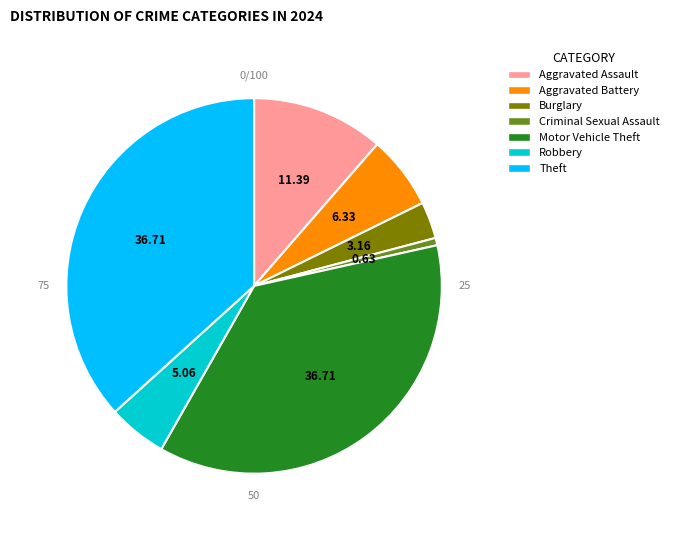

To the nearest percent, what is the difference between the largest and smallest slice percentages?

36%